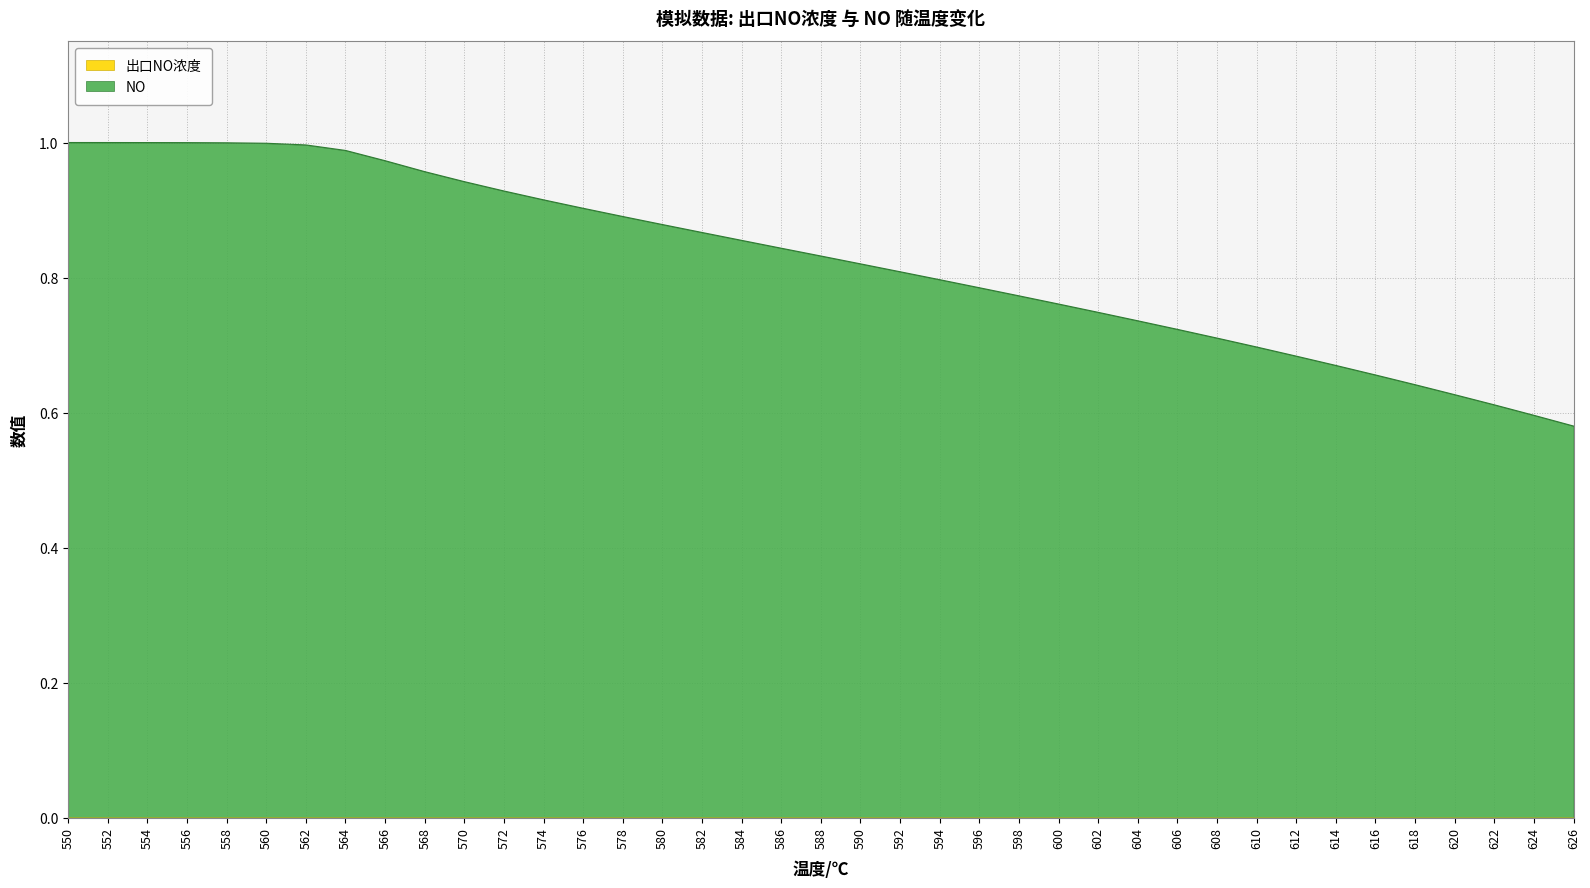

What is the greatest value displayed?

1.0